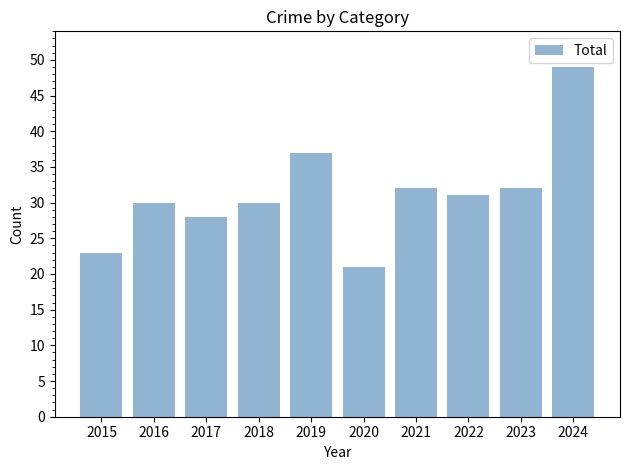

What is the greatest value displayed?

49